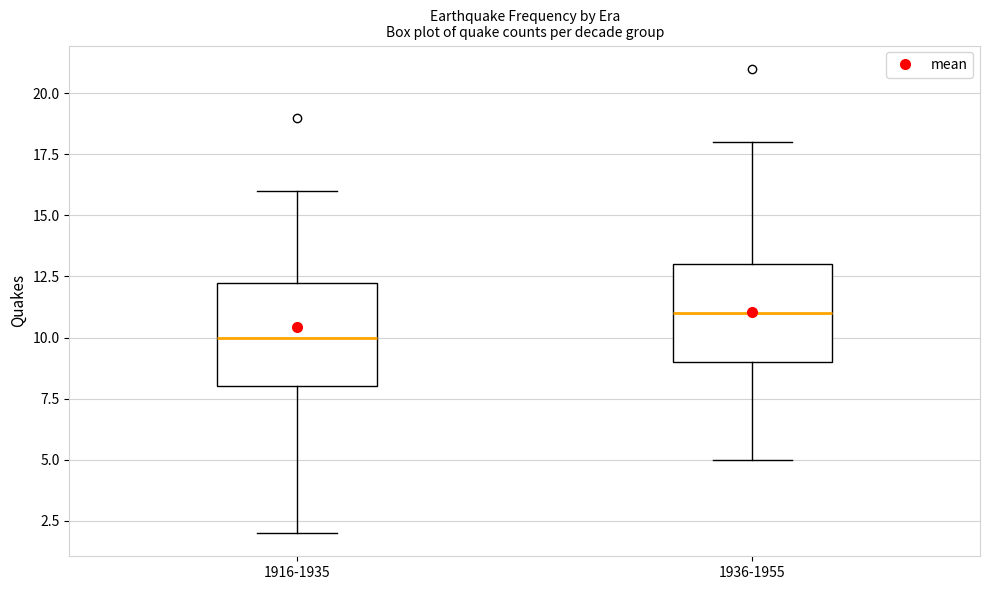

Reading left to right, read every box against the y-axis: the position of its median line, the range the box covers, and the ends of its whiskers. The values are not printed on the chart, so give them approximately, as read against the axis.

1916-1935: median 10.0, box 8.0 to 12.5, whiskers 2.0 to 16.0
1936-1955: median 11.0, box 9.0 to 13.0, whiskers 5.0 to 18.0